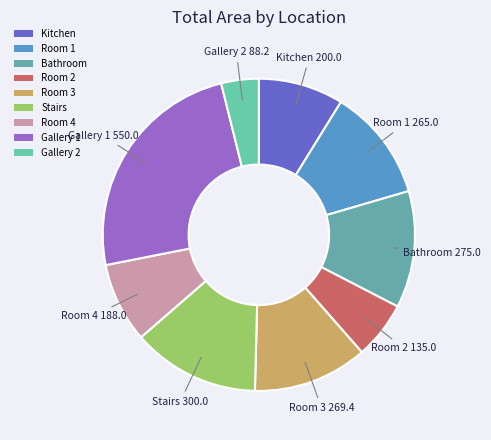

Is Kitchen the majority of the pie?

No